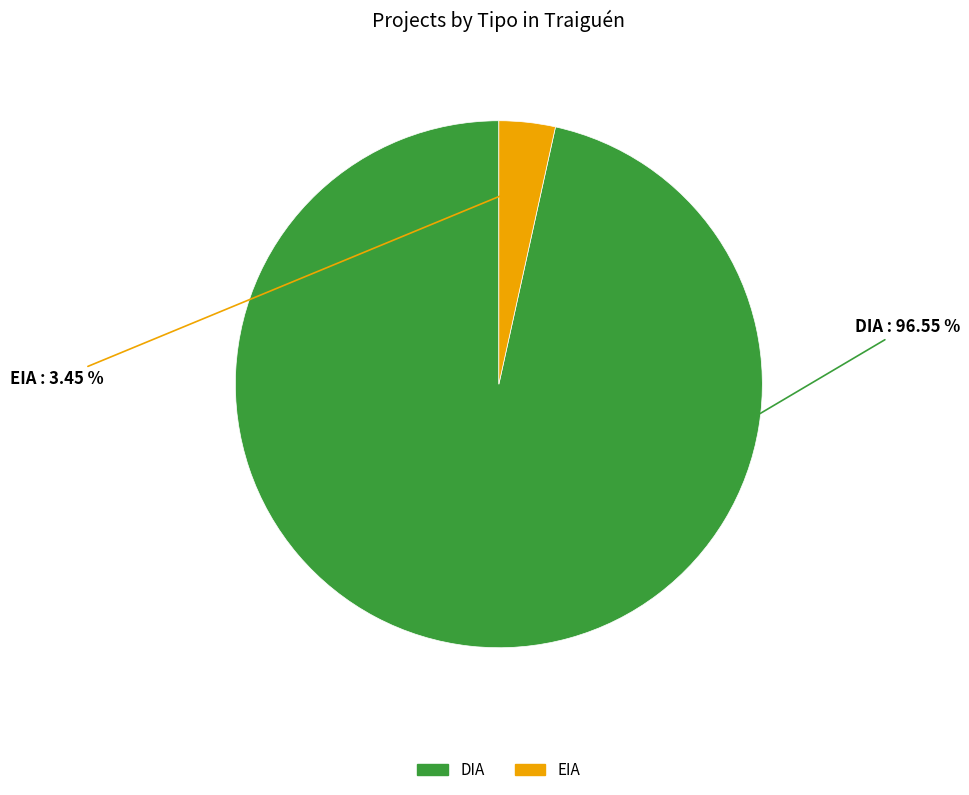

Combined, what portion of the pie is DIA and EIA?

100.0%